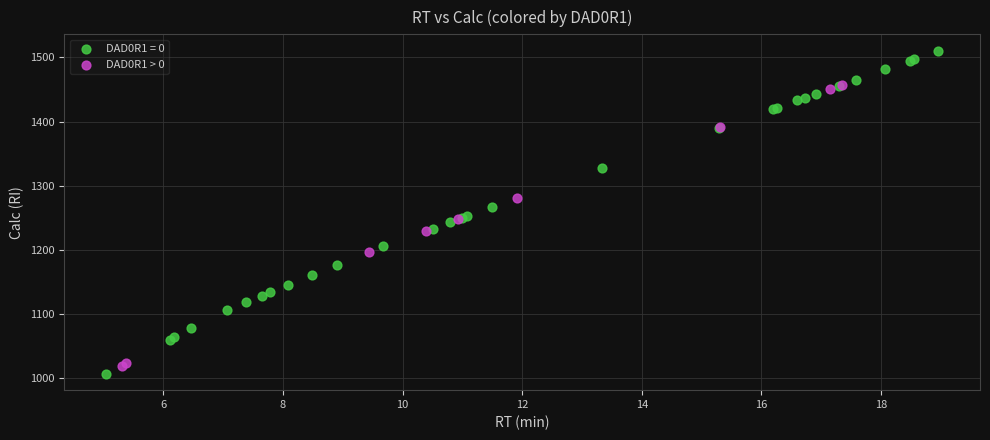

Which series has the largest Y range (max minus min)?

DAD0R1 = 0